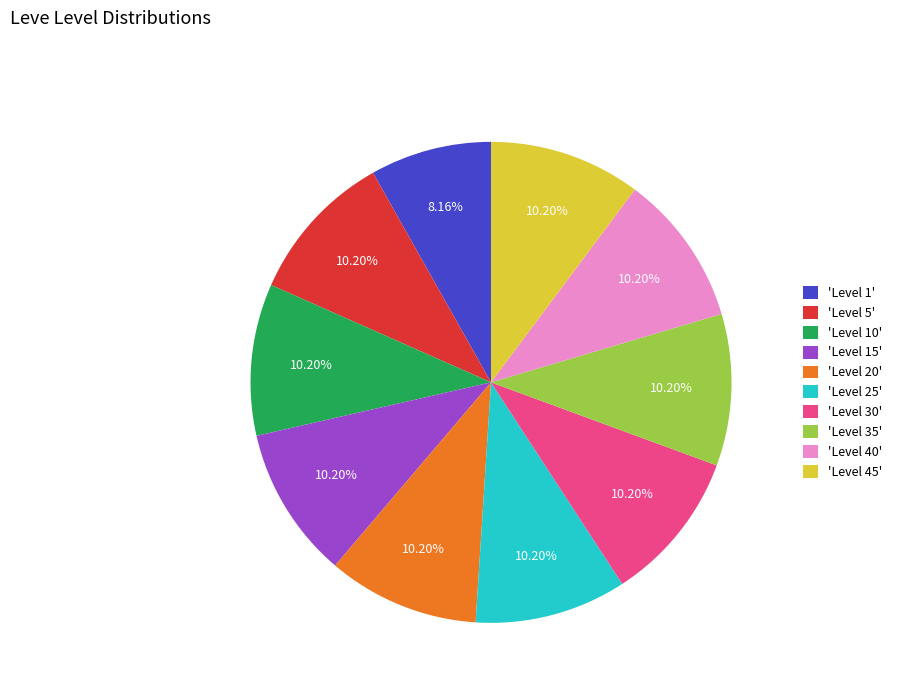

How many segments does this pie chart have?

10